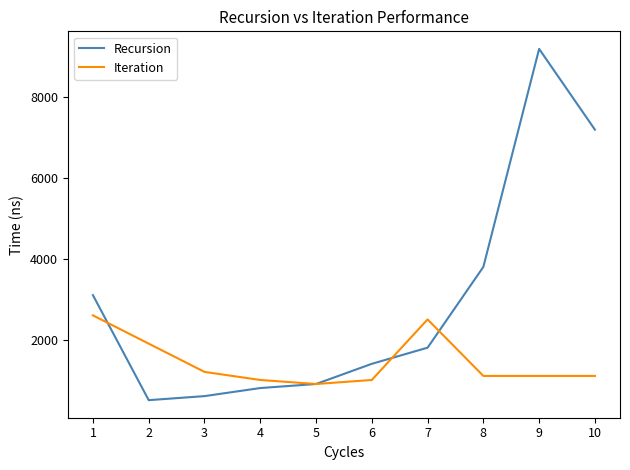

Is the value of Recursion at 9 greater than the value of Iteration at 7?

Yes